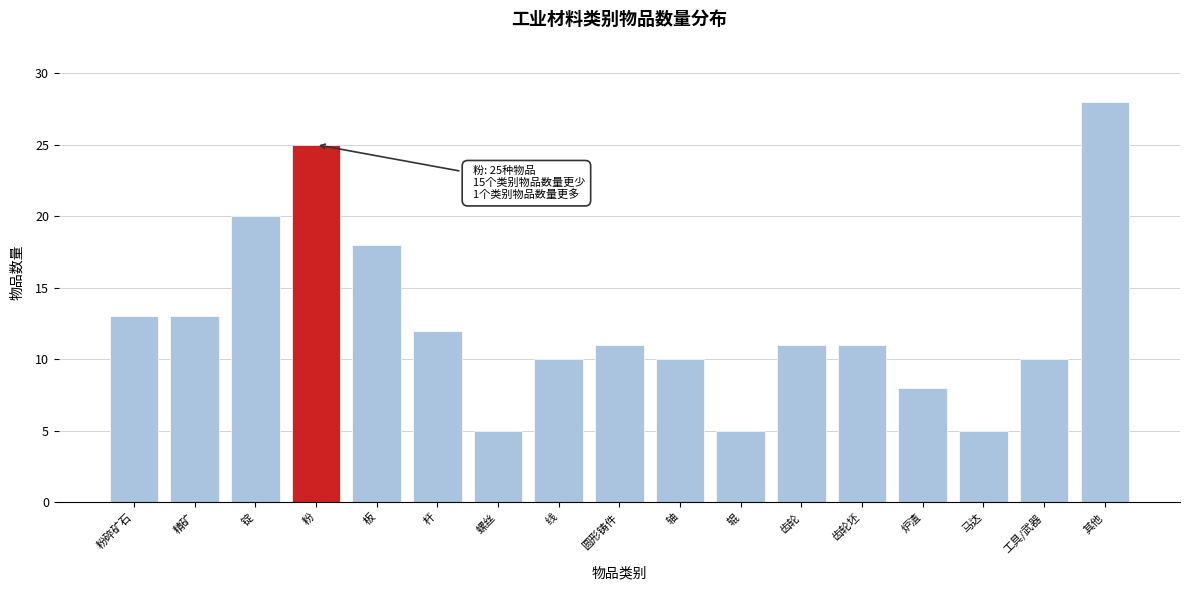

Reading right to left, list all the values displayed in this chart.

其他=28	工具/武器=10	马达=5	炉渣=8	齿轮坯=11	齿轮=11	辊=5	轴=10	圆形铸件=11	线=10	螺丝=5	杆=12	板=18	粉=25	锭=20	精矿=13	粉碎矿石=13